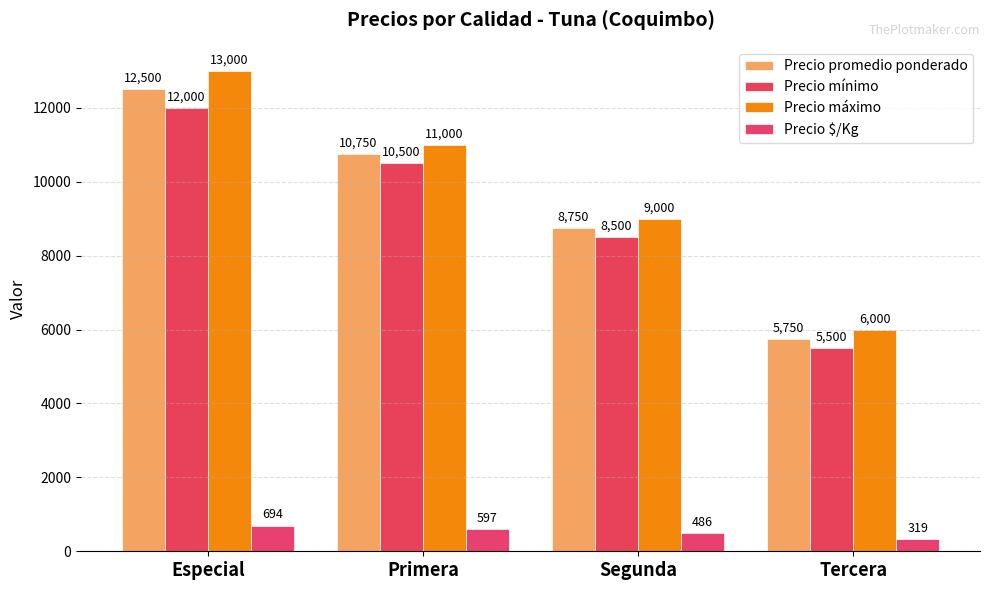

How many bars are there in total?

16